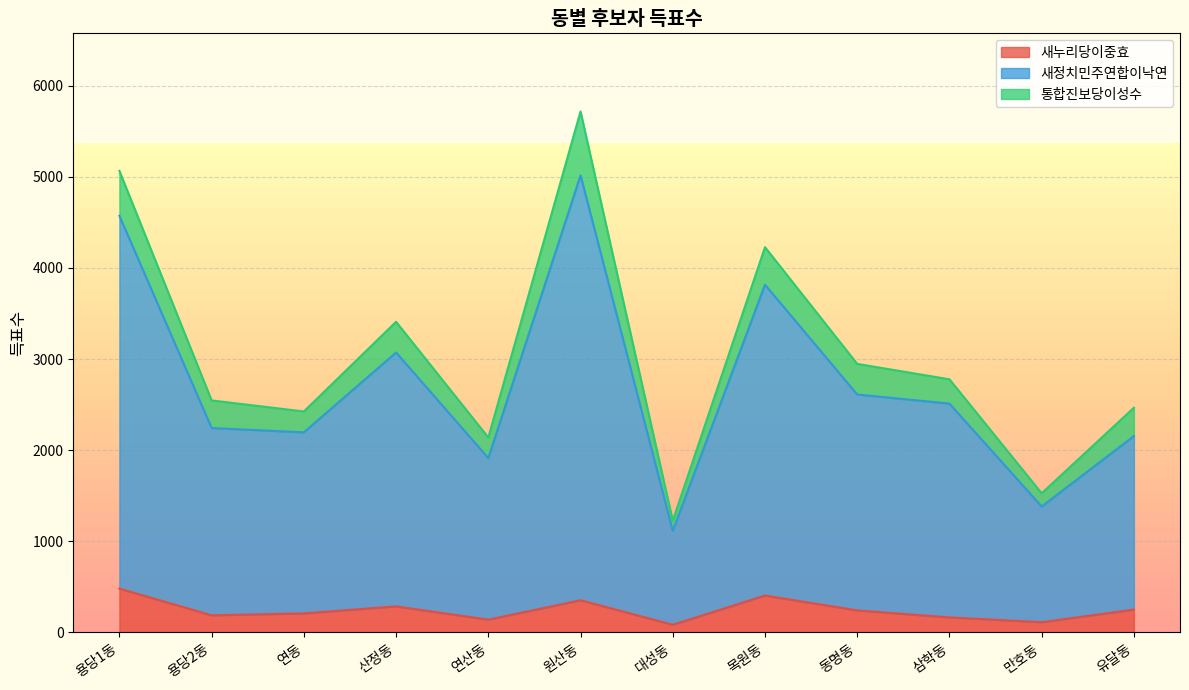

At which category is the sum across all series the highest?

원산동